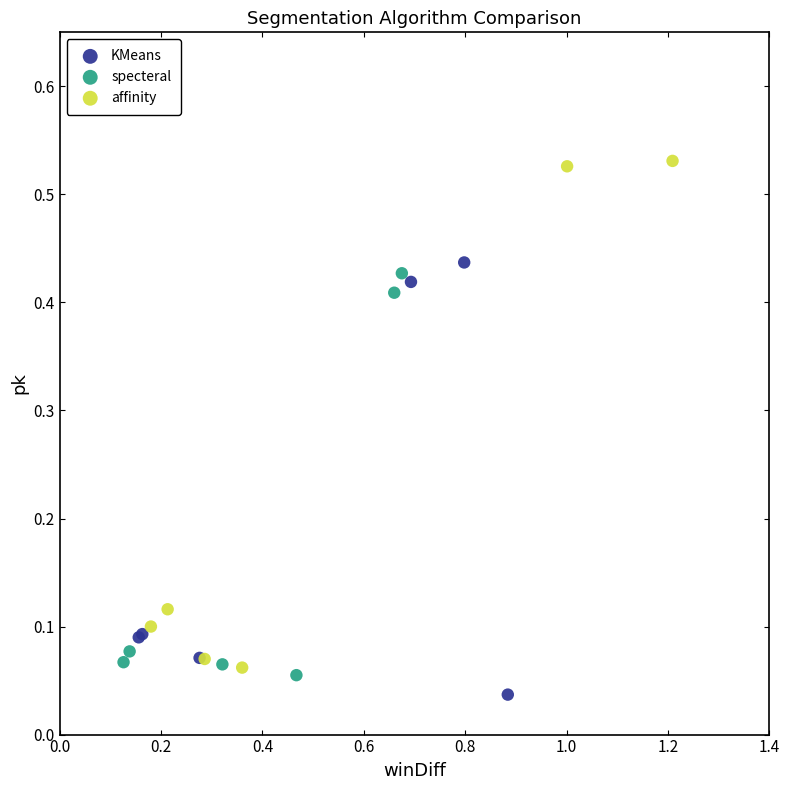

Which series has the largest Y range (max minus min)?

affinity